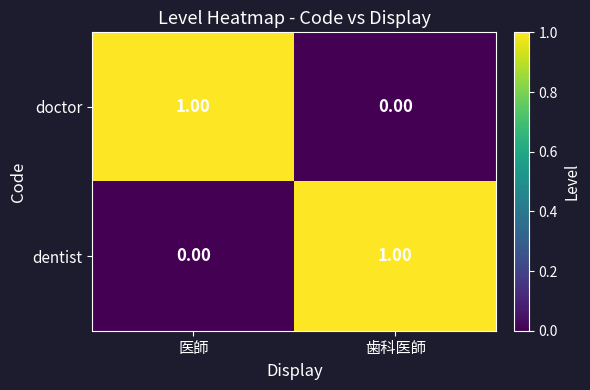

At which label is doctor closest to 0?

歯科医師